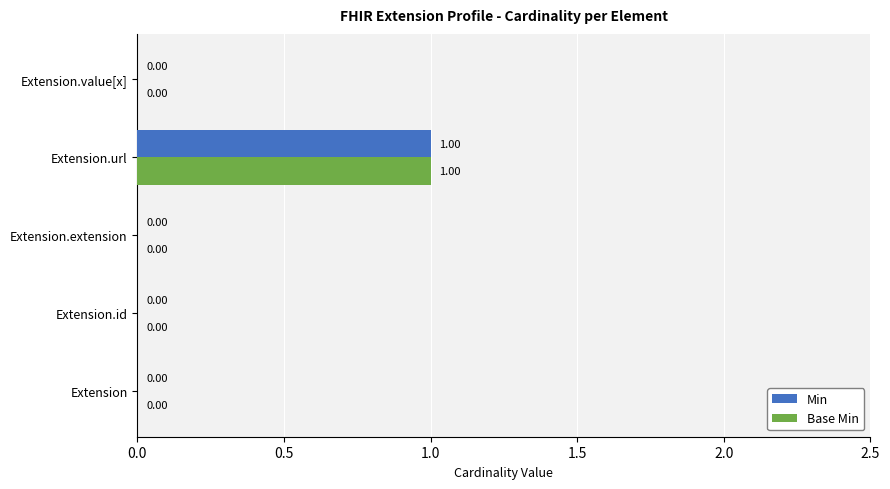

What are all the series names shown in the legend?

Min, Base Min